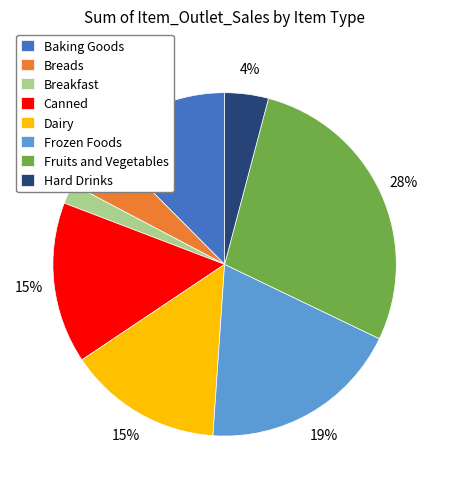

True or false: Baking Goods accounts for 1% of the total.

False